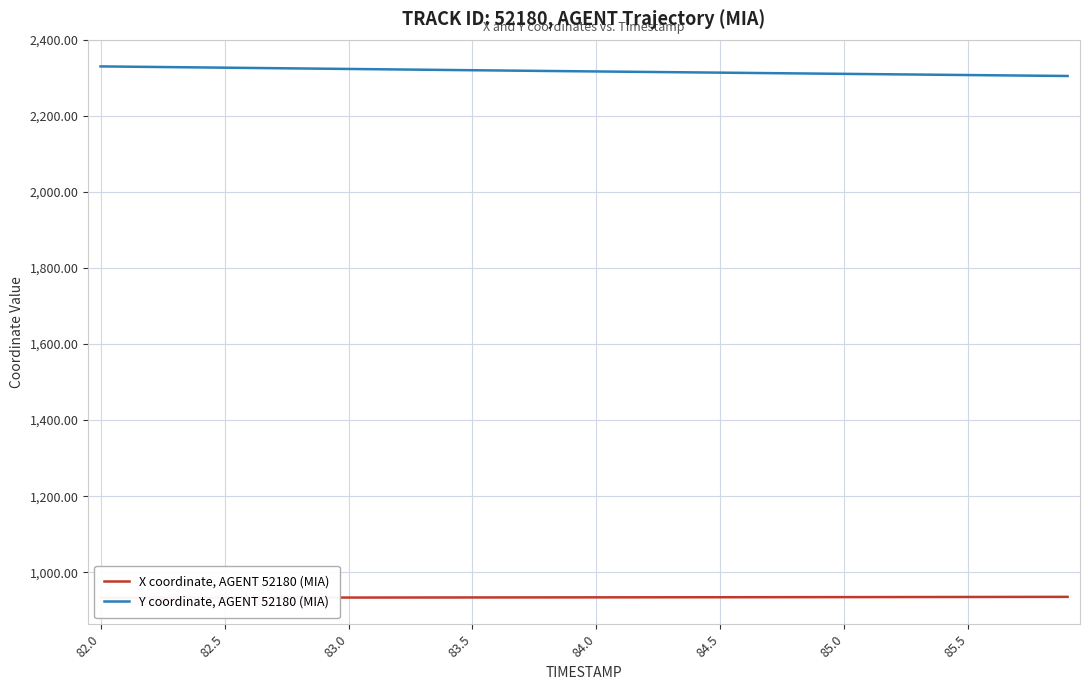

How many values in the X coordinate, AGENT 52180 (MIA) series exceed 933?

34